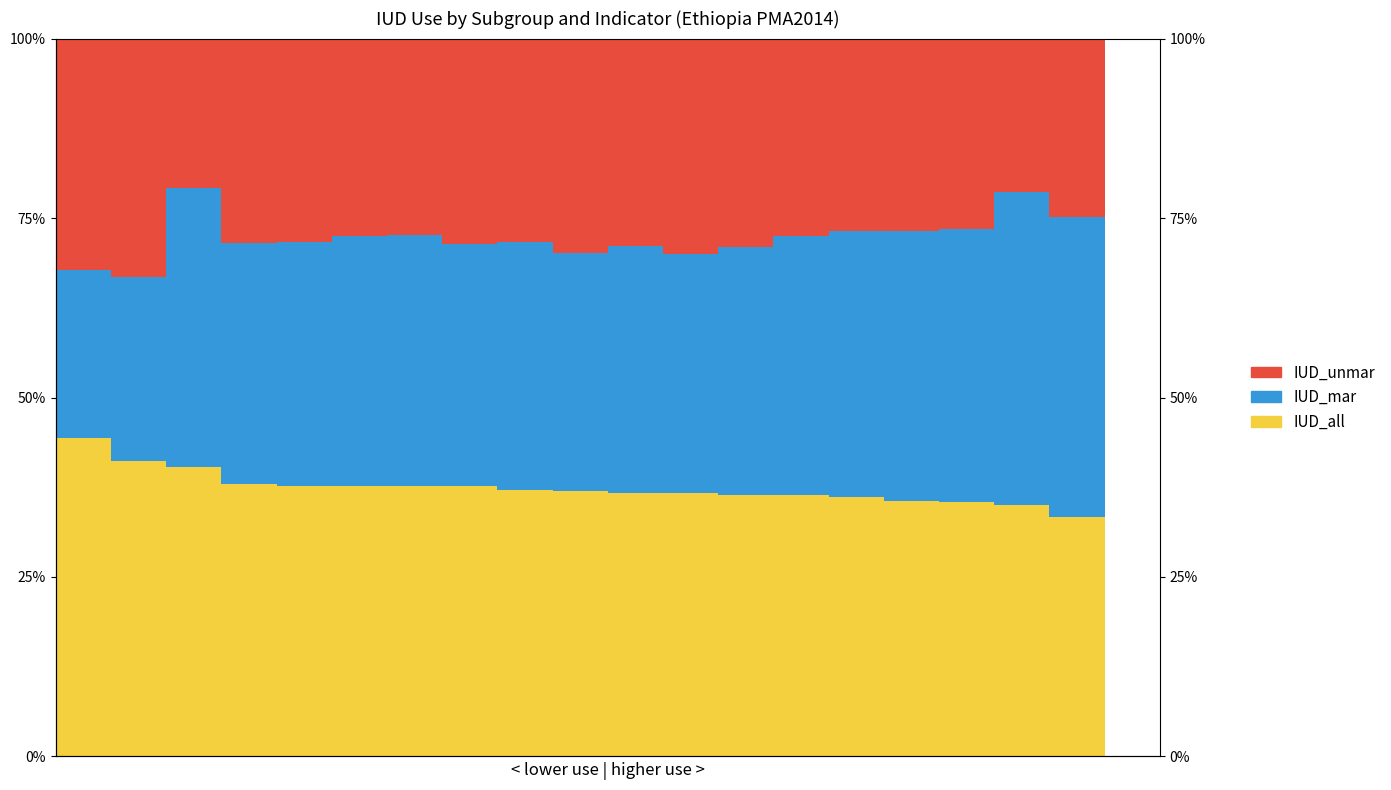

Reading left to right, transcribe all the data shown in this chart.

IUD_all: 0=44.3	1=41.2	2=40.4	3=38.0	4=37.7	5=37.7	6=37.6	7=37.6	8=37.2	9=36.9	10=36.7	11=36.7	12=36.4	13=36.4	14=36.1	15=35.6	16=35.4	17=35.0	18=33.4	19=0.0
IUD_mar: 0=23.4	1=25.6	2=38.9	3=33.6	4=34.0	5=34.8	6=35.0	7=33.7	8=34.5	9=33.1	10=34.4	11=33.3	12=34.5	13=36.2	14=37.1	15=37.6	16=38.1	17=43.6	18=41.7	19=0.0
IUD_unmar: 0=32.3	1=33.2	2=20.8	3=28.4	4=28.3	5=27.5	6=27.4	7=28.7	8=28.3	9=29.9	10=28.8	11=30.0	12=29.1	13=27.5	14=26.8	15=26.8	16=26.5	17=21.4	18=24.9	19=0.0